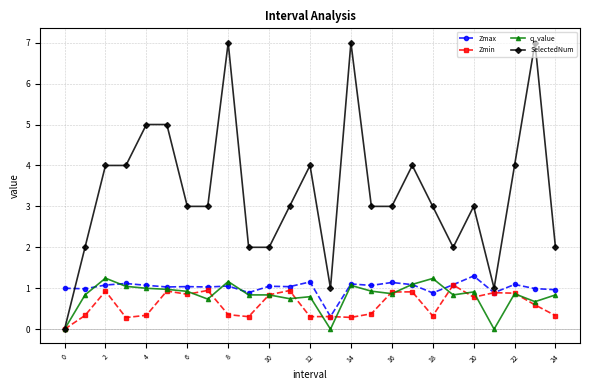

What is the greatest value displayed?

7.0